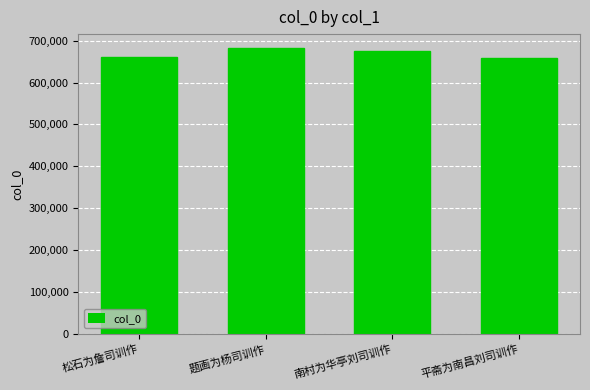

Is it true that the value at 南村为华亭刘司训作 is 674462?

True